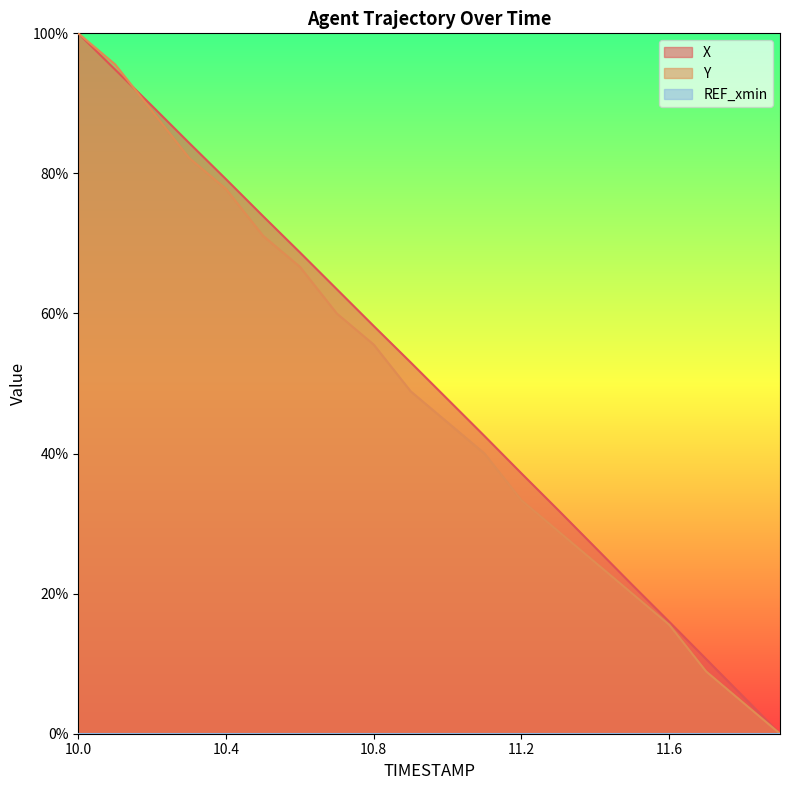

How many times do Y and X cross each other?

1